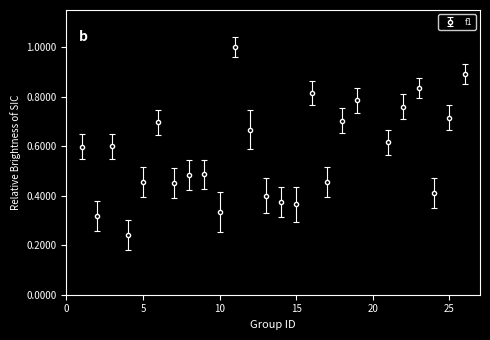

How many interior local valleys (lower than both neighbors) does the data have?

8